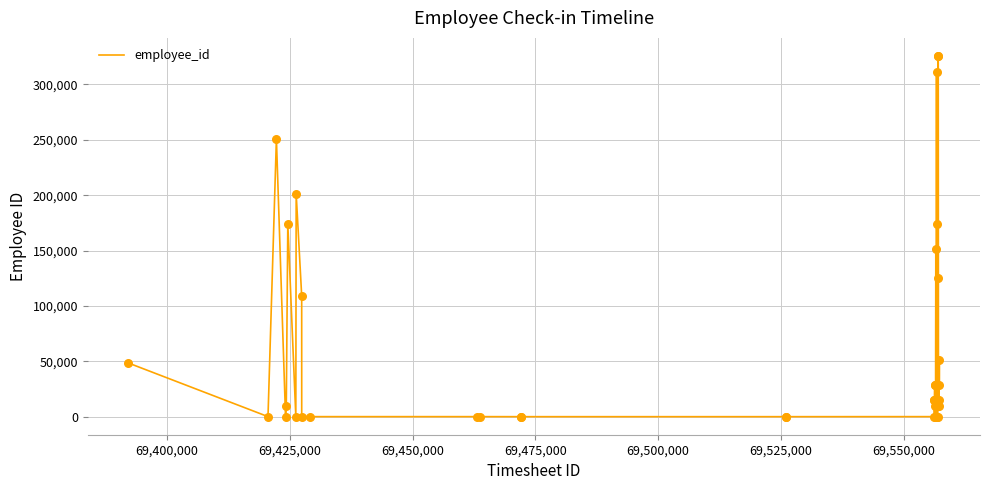

What is the greatest value displayed?

325787